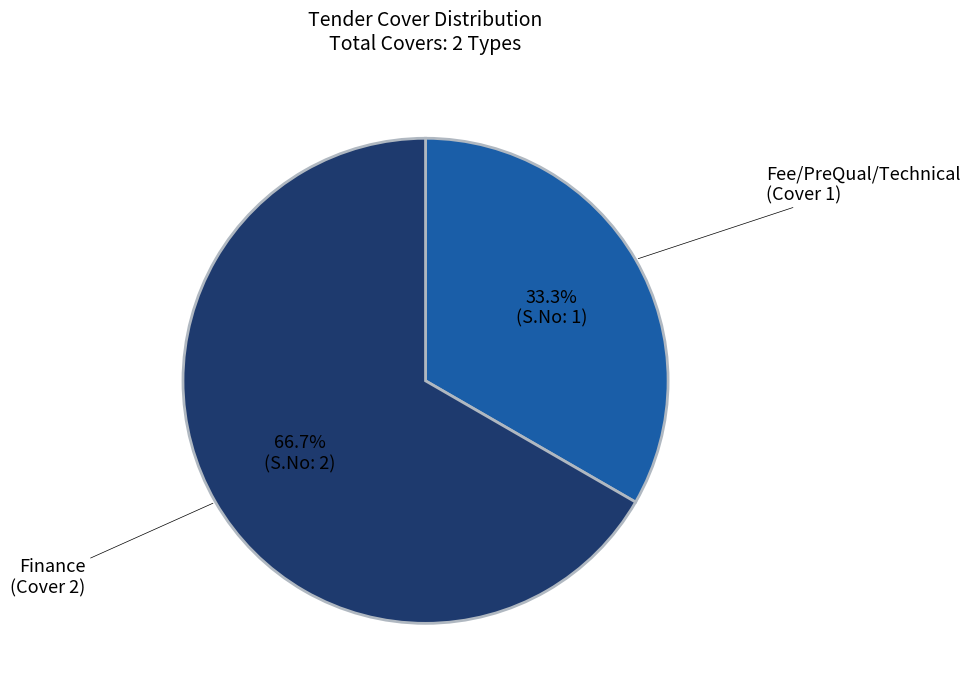

Is there a majority slice in this chart?

Yes